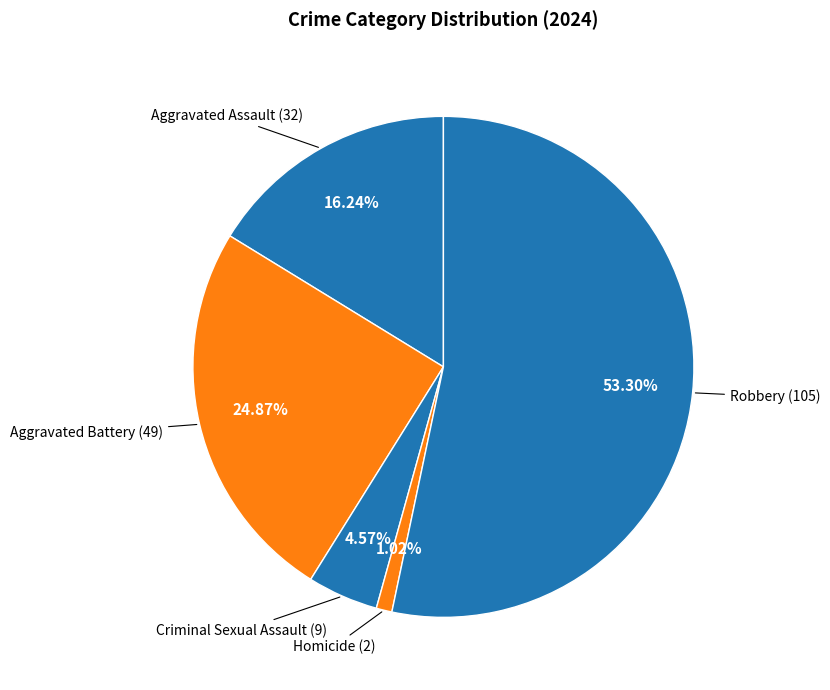

How many segments does this pie chart have?

5